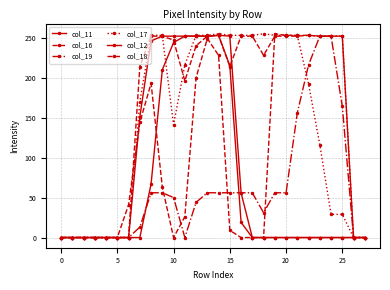

What is the label of the 7th point from the right?

21